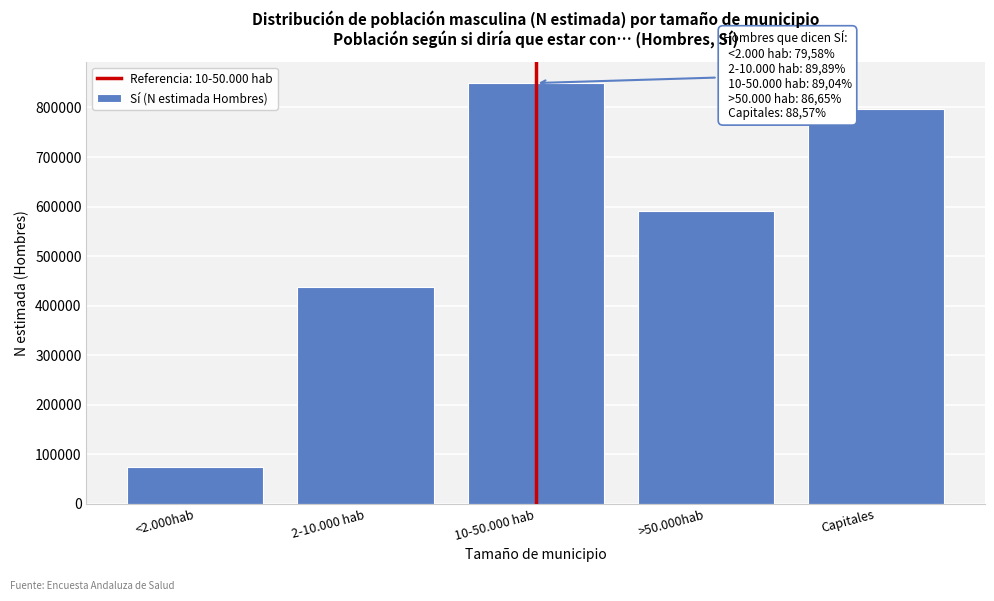

Reading left to right, list all the values displayed in this chart.

<2.000hab=73766	2-10.000 hab=438070	10-50.000 hab=849336	>50.000hab=590279	Capitales=797039